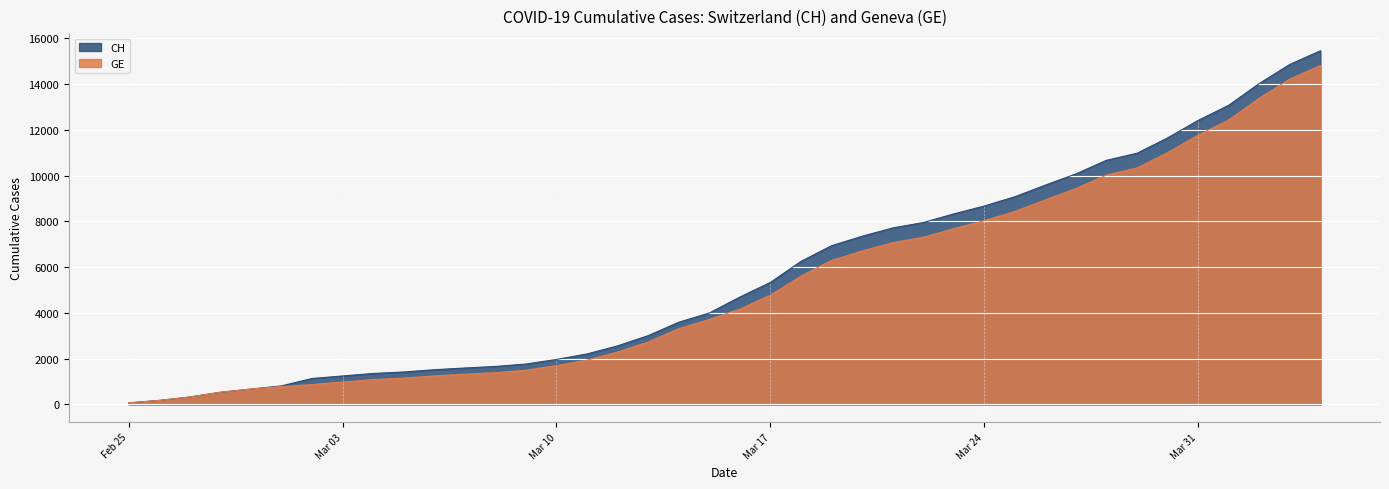

True or false: CH and GE cross at least once.

False